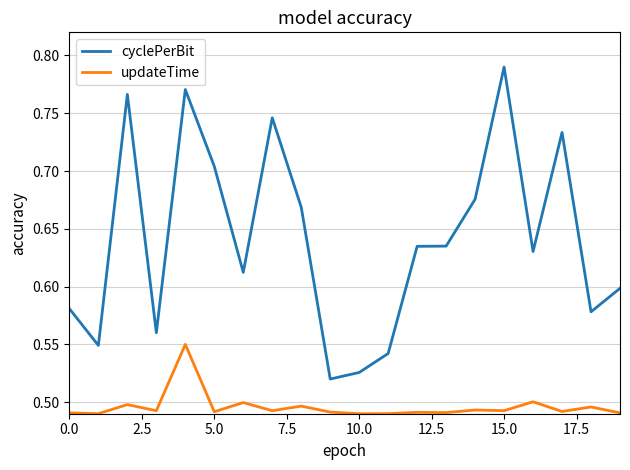

In updateTime, how many points are lower than both neighbors (excluding endpoints)?

8